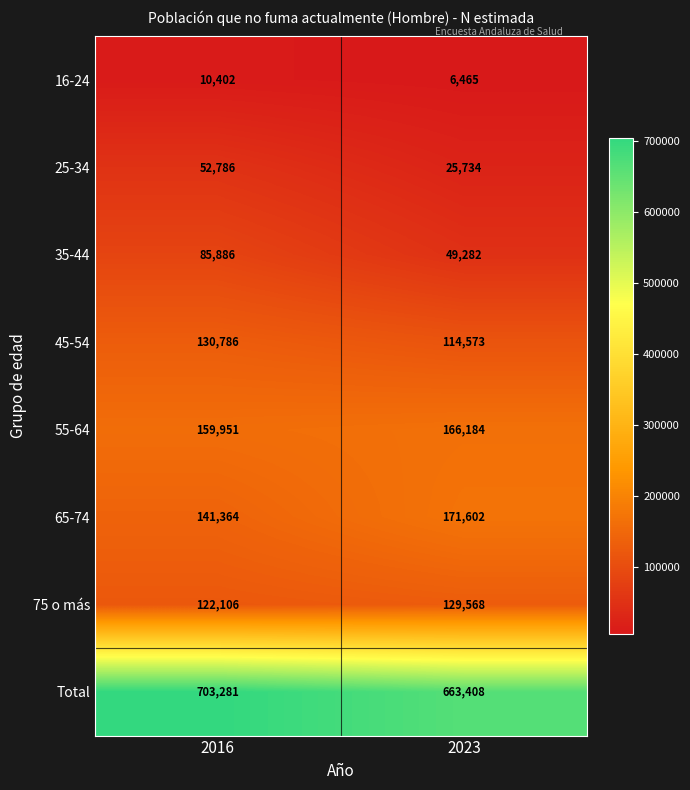

Rank the series by their maximum value, from highest to lowest.

Total, 65-74, 55-64, 45-54, 75 o más, 35-44, 25-34, 16-24